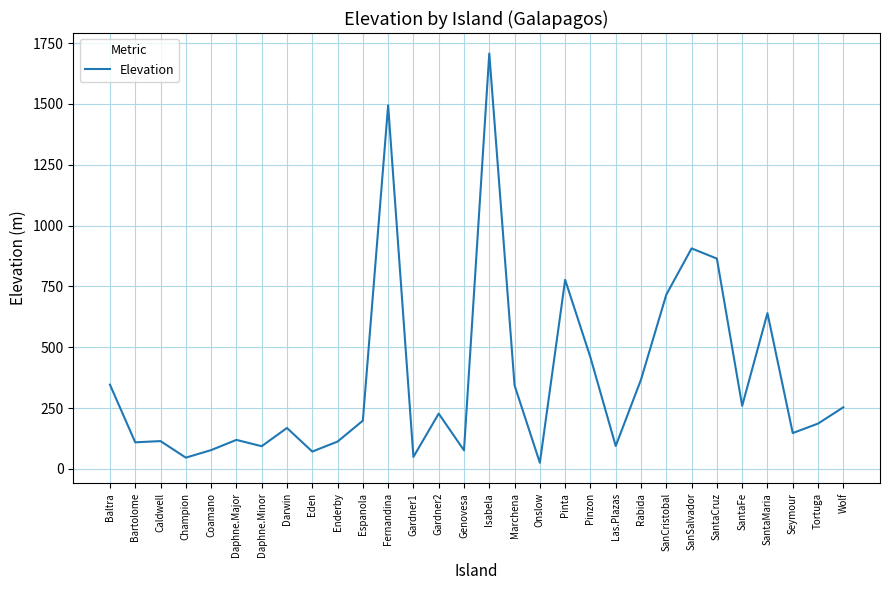

Approximately how many times larger is the value at Las.Plazas compared to Gardner1?

1.9